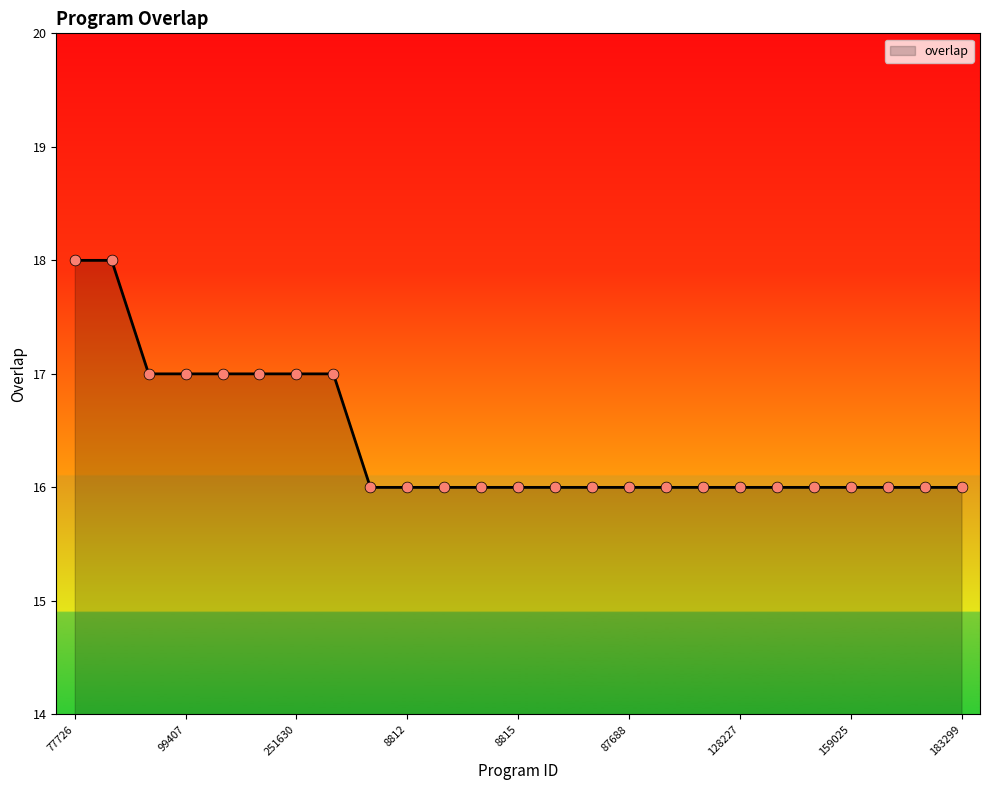

What is the minimum value shown in the chart?

16